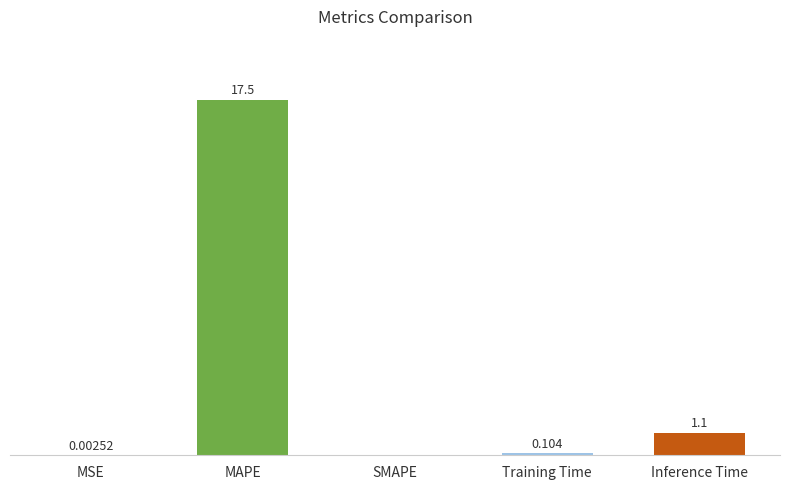

Which label corresponds to the largest value in the chart?

MAPE